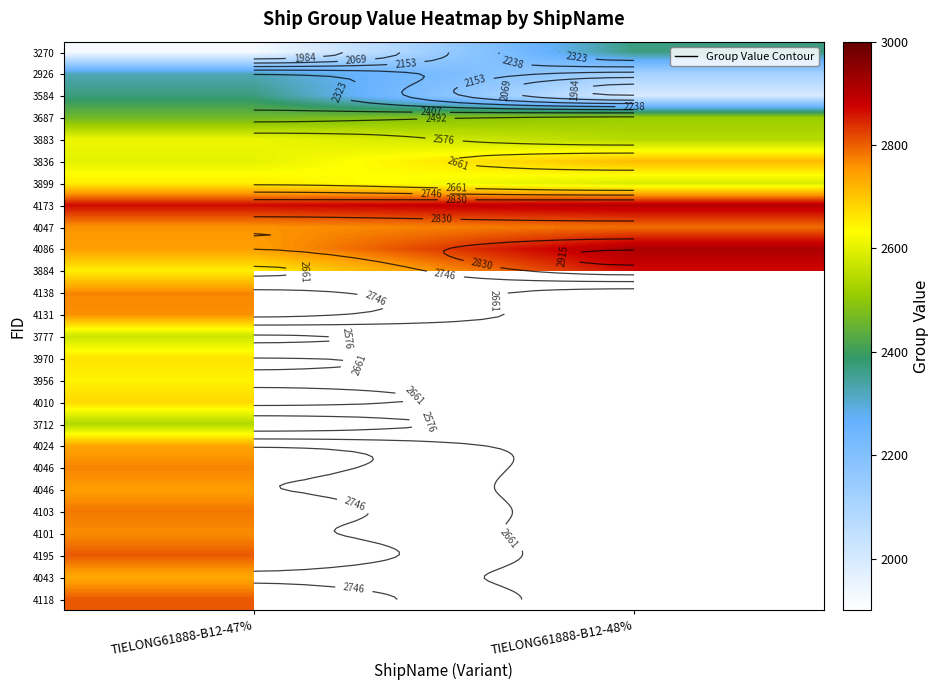

At which category is the sum across all series the highest?

TIELONG61888-B12-47%